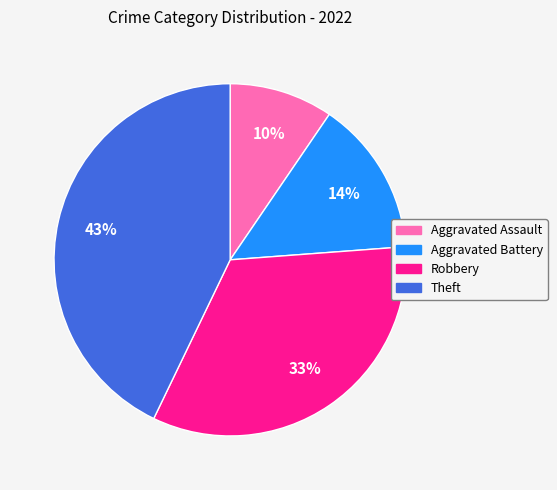

True or false: Aggravated Assault accounts for 20% of the total.

False